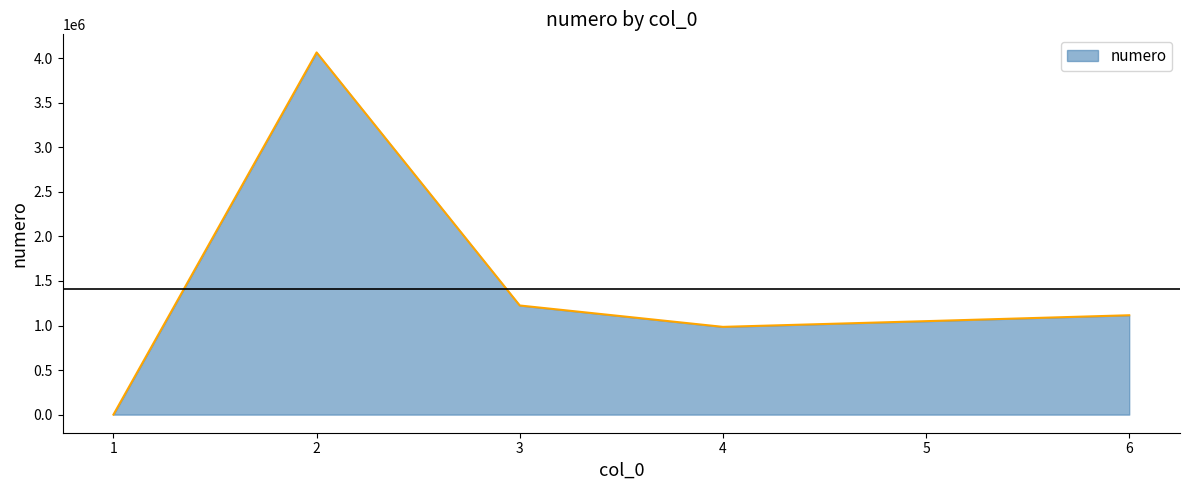

At which category does the data reach its first local peak?

2